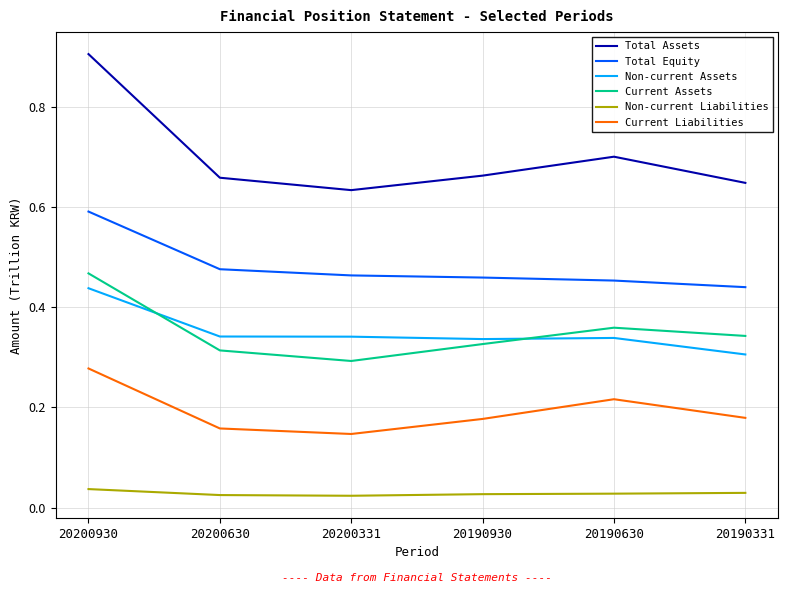

Read the Total Assets value at 20200930.

0.9